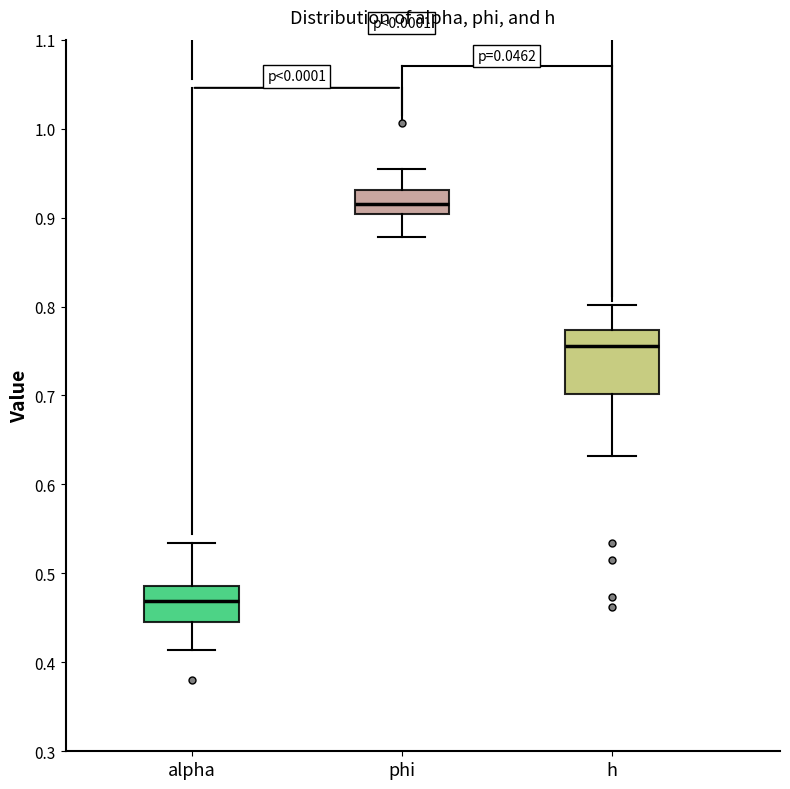

Where does the median line of the box for h sit on the y-axis? The values are not printed on the chart, so give them approximately, as read against the axis.

0.76